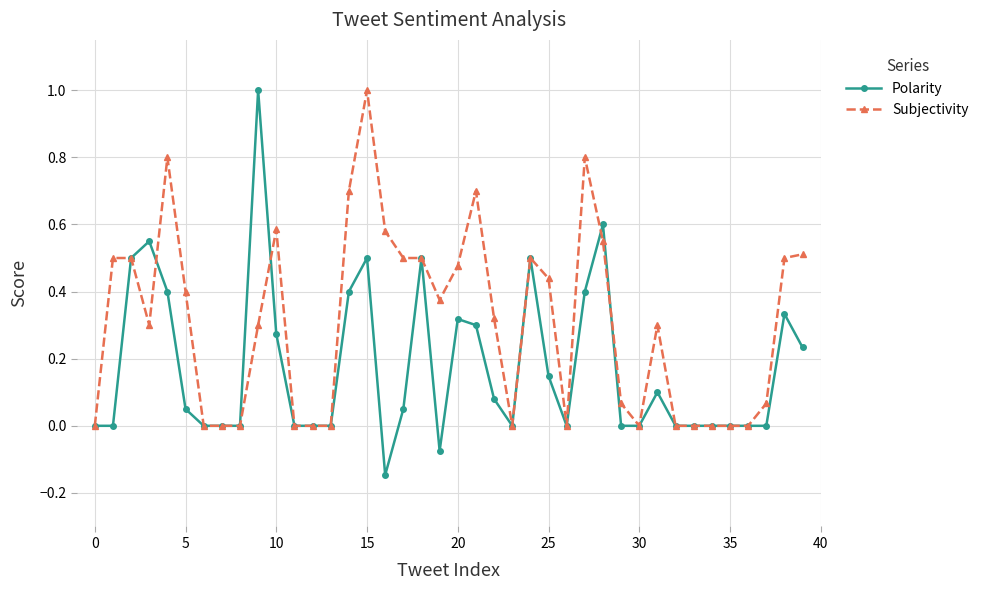

List the series in order of their overall mean, highest first.

Subjectivity, Polarity